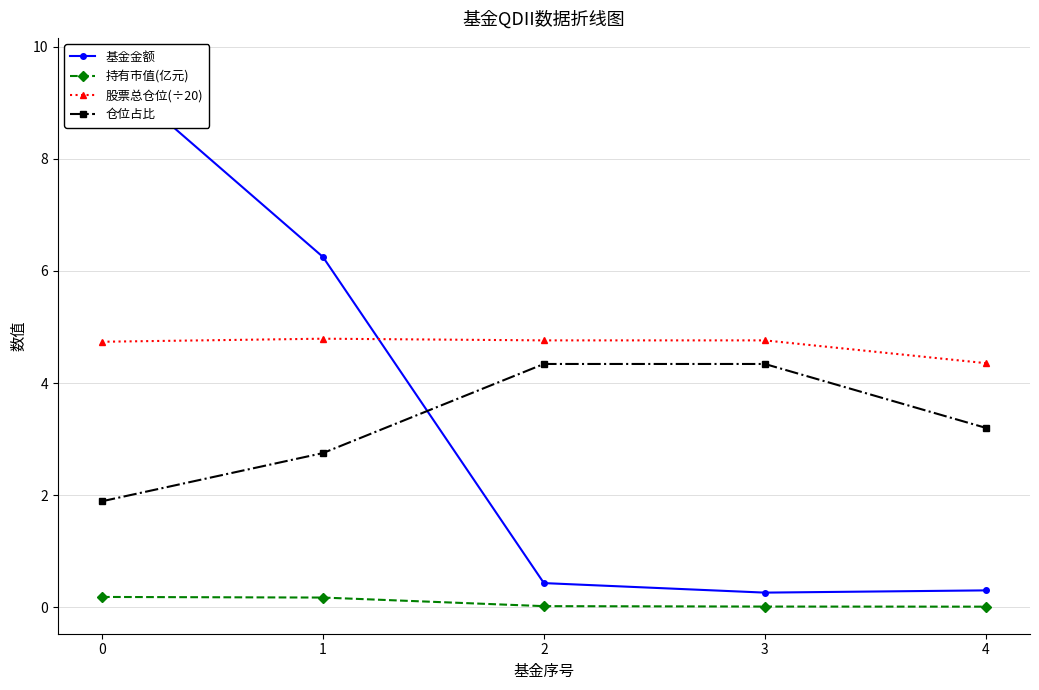

The 基金金额 series shows 8.1 at 1. True or false?

False